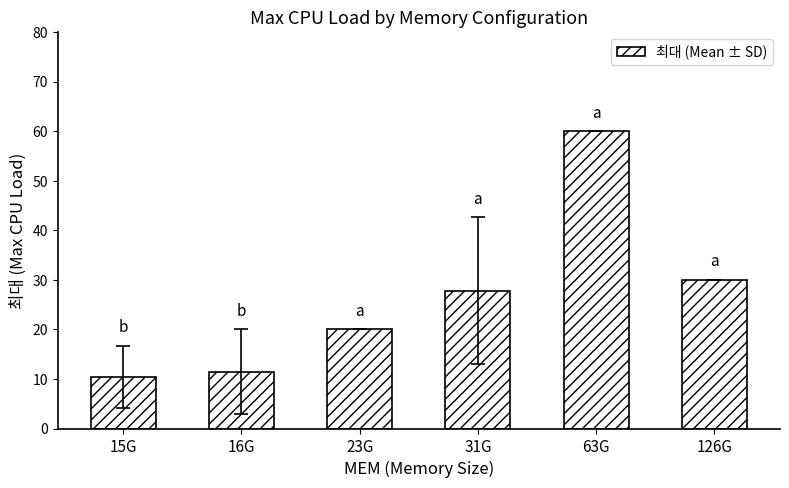

List the labels in order of value, largest first.

63G, 126G, 31G, 23G, 16G, 15G